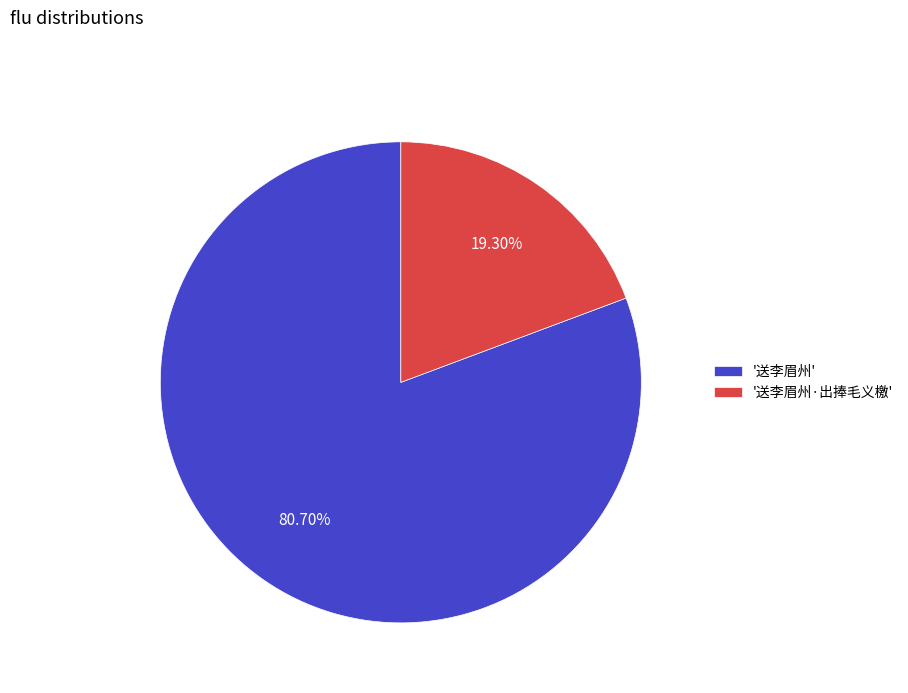

Is the sum of '送李眉州' and '送李眉州·出捧毛义檄' greater than half?

Yes